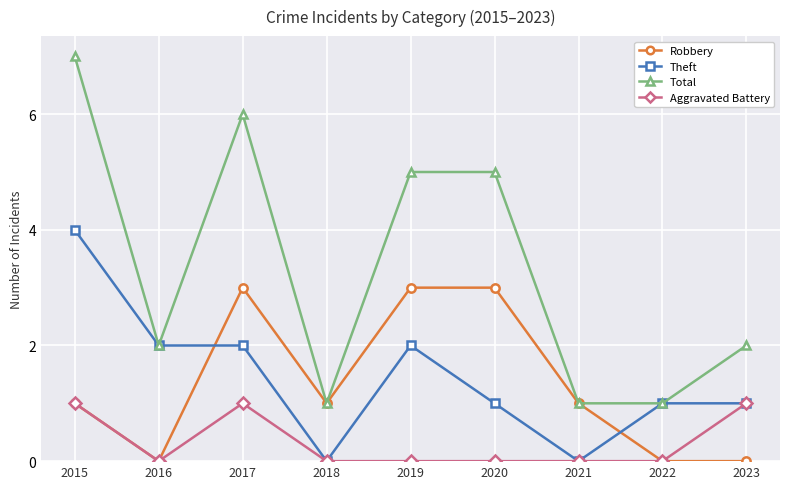

What is the total value across all series at 2015?

13